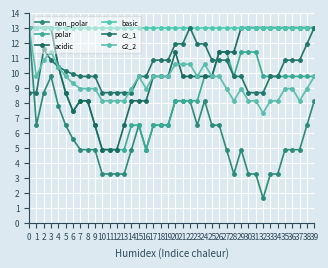

Where is c2_1 nearest to the value 10?

6